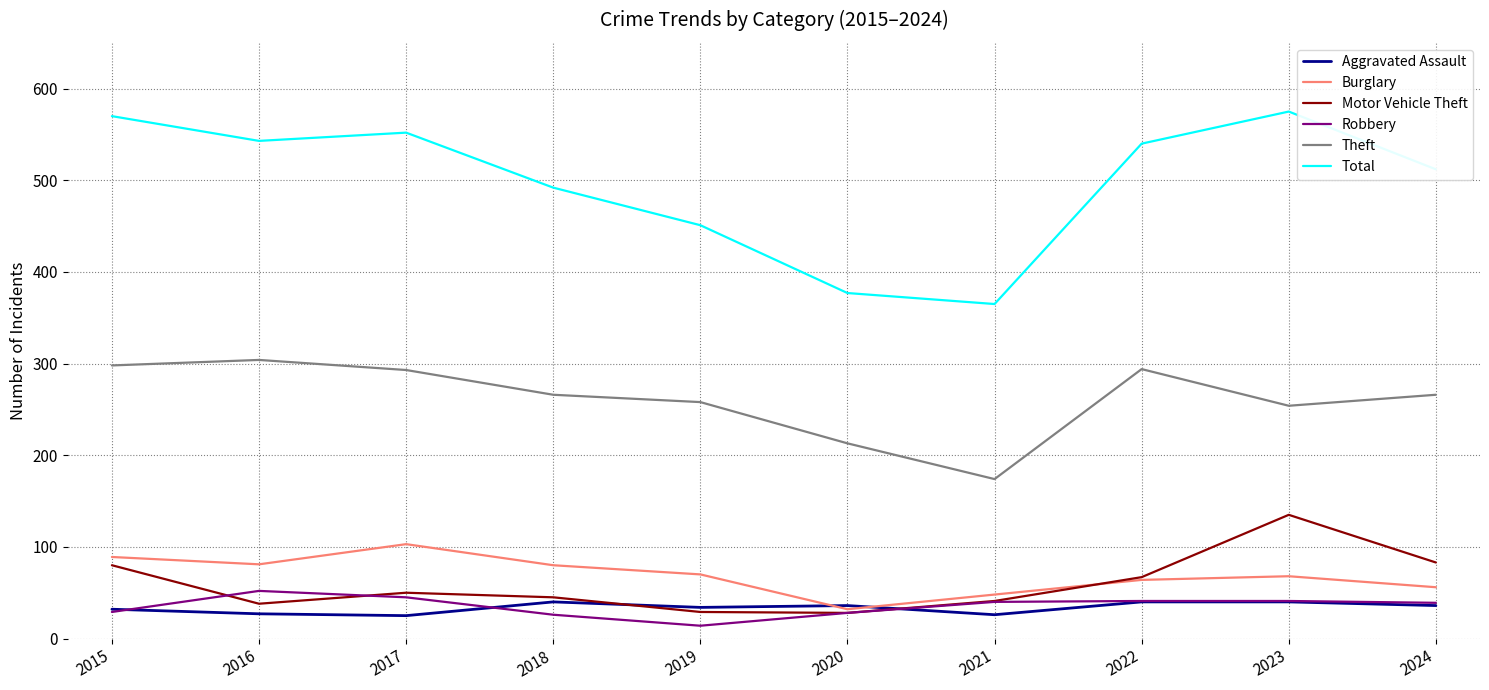

Which series has the largest total across all categories?

Total